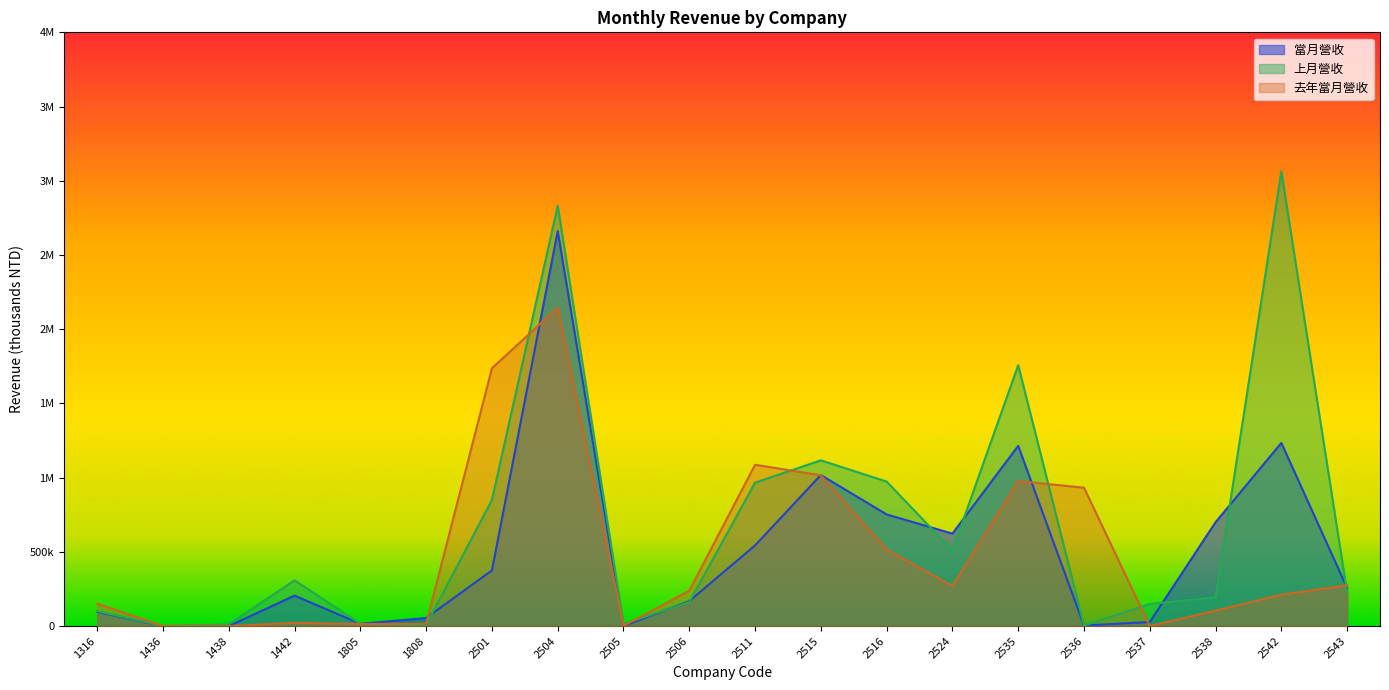

True or false: 當月營收 and 去年當月營收 cross at least once.

True